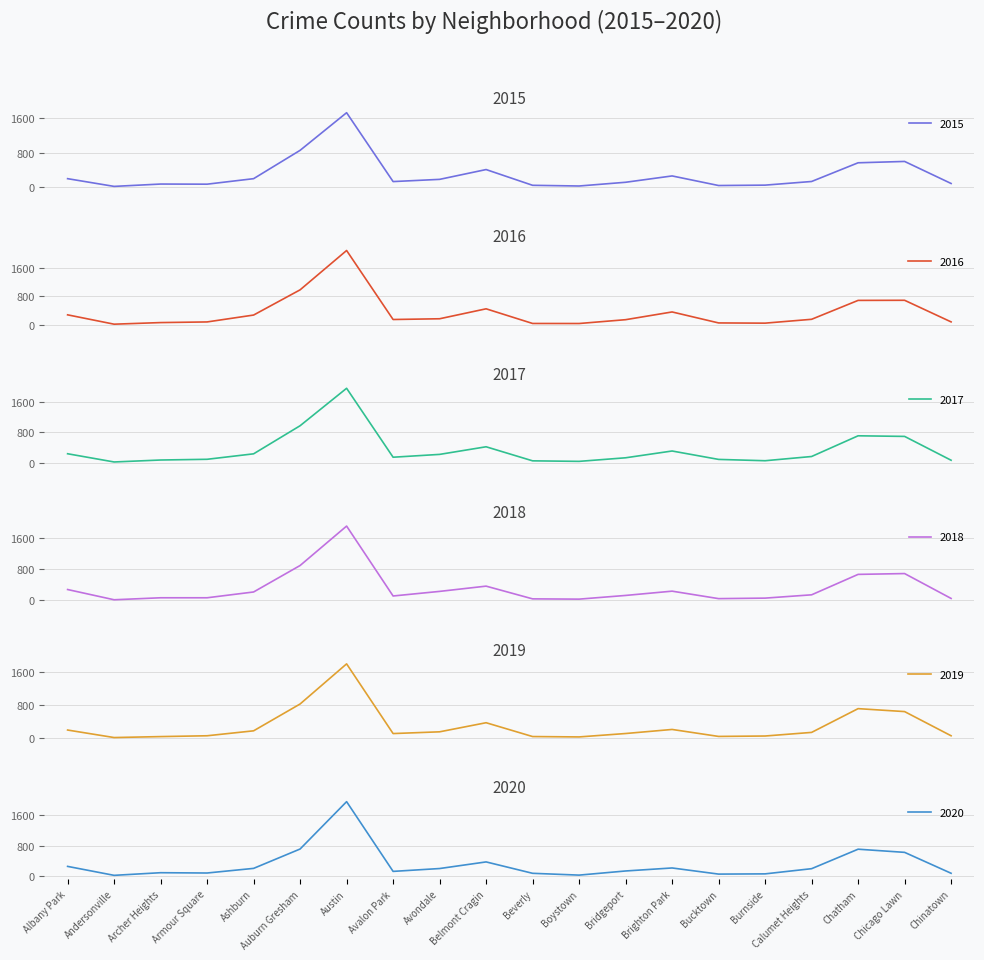

What is the maximum value shown in the chart?

2086